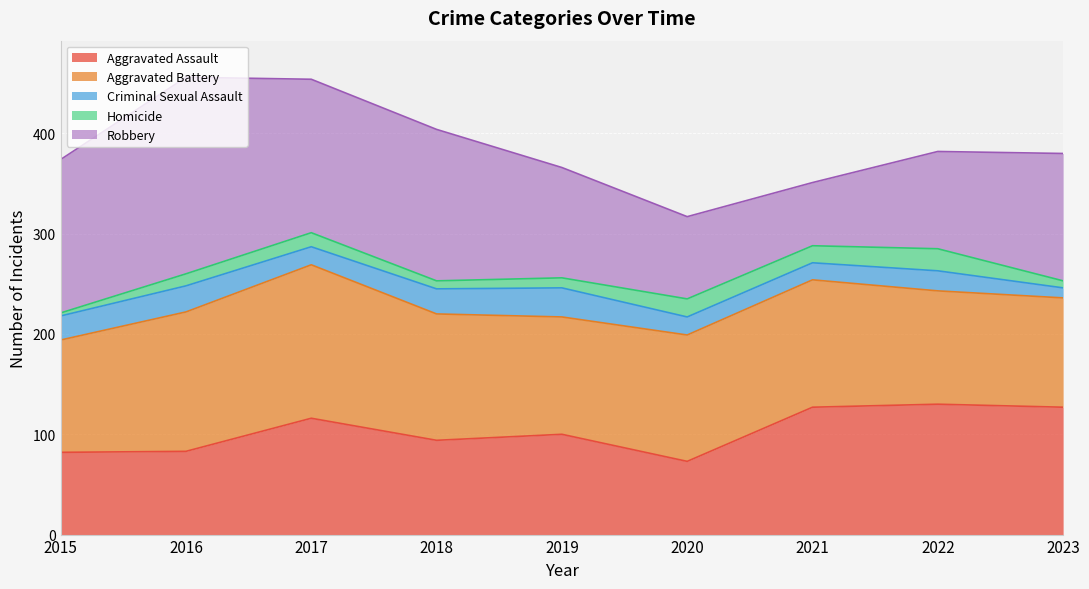

How many times do Homicide and Criminal Sexual Assault cross each other?

1